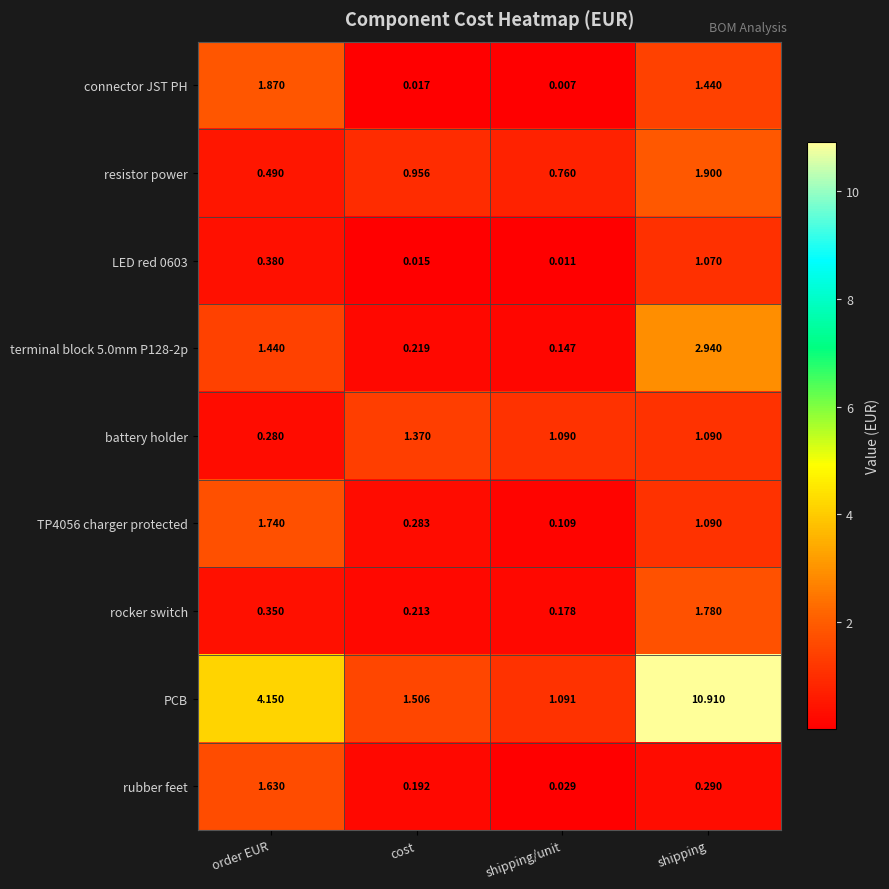

Which category has the highest value across all series?

shipping